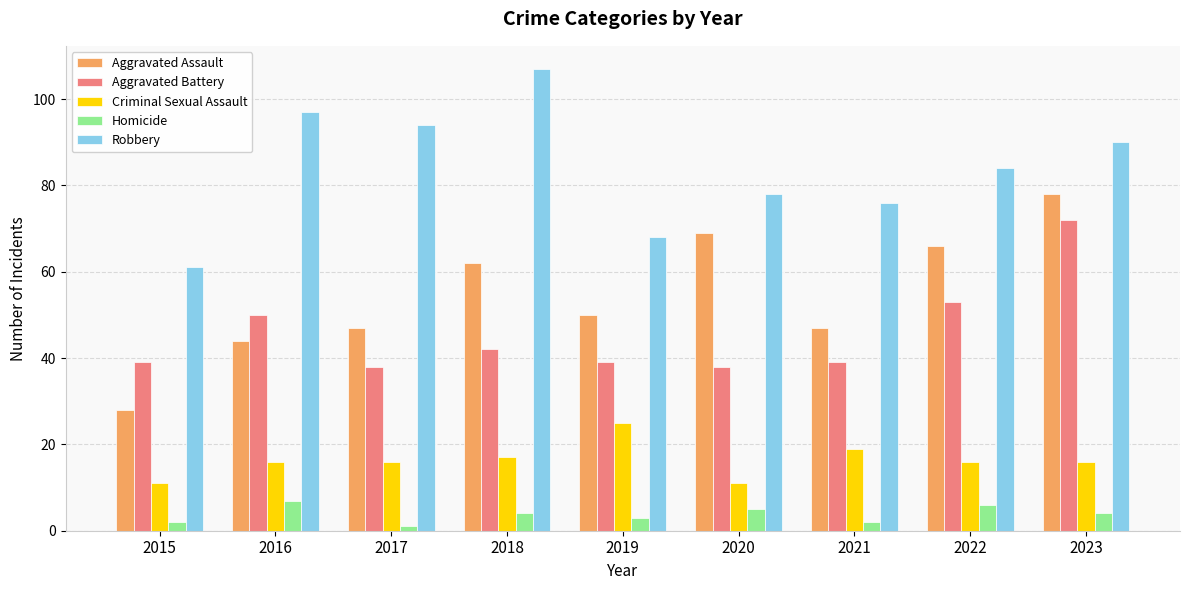

How many bars are there in each group?

5